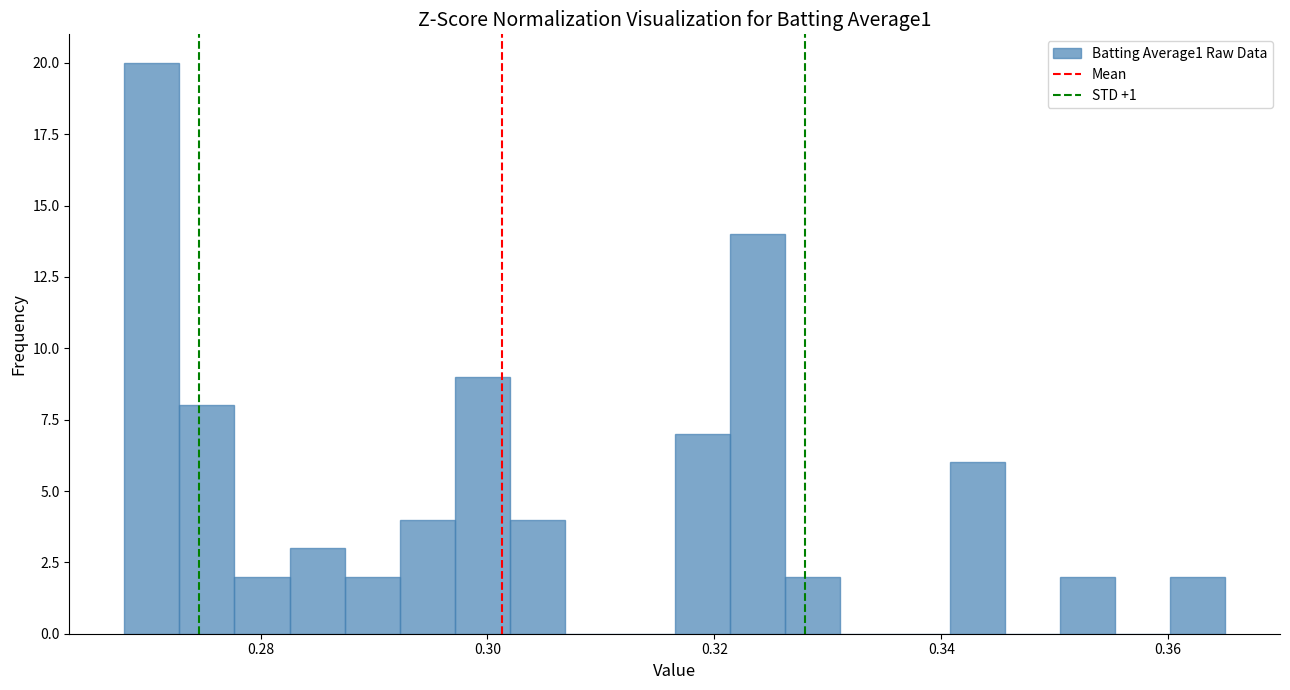

Read against the x-axis, roughly where is the centre of the tallest bar?

0.270